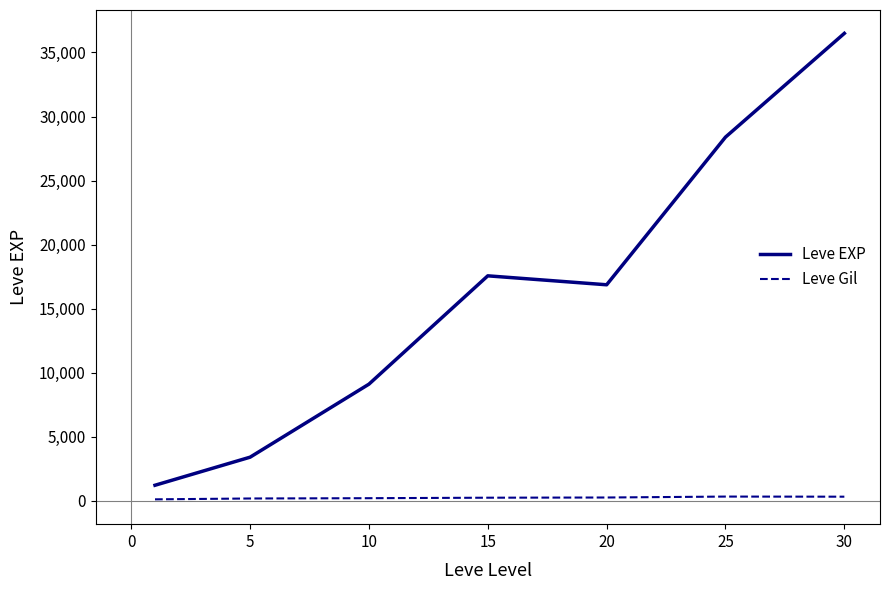

What are all the series names shown in the legend?

Leve EXP, Leve Gil